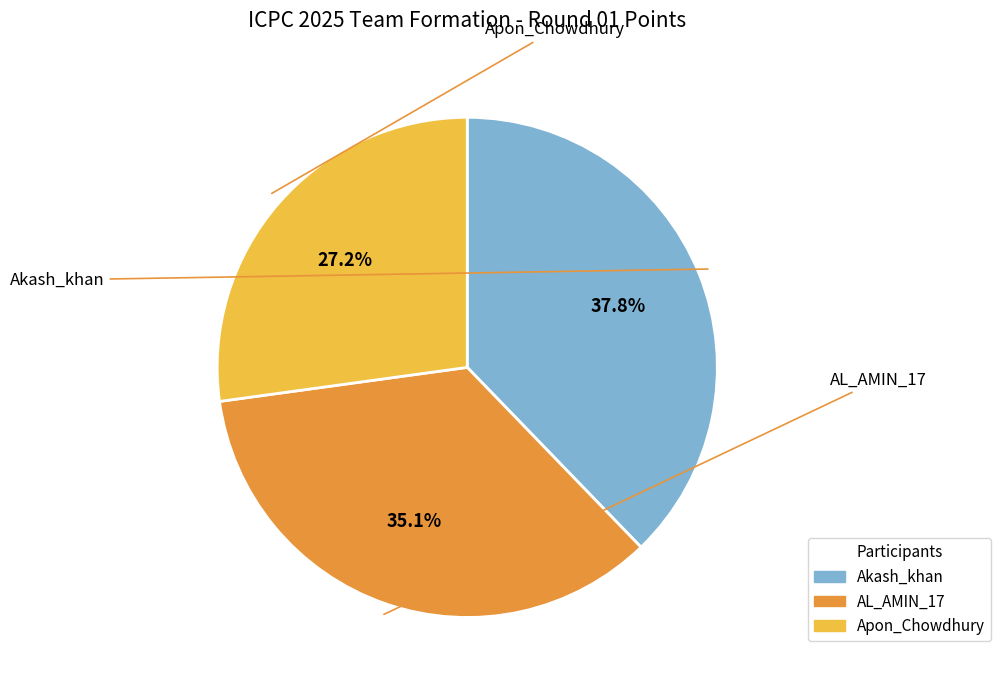

To the nearest percent, what is the difference between the largest and smallest slice percentages?

11%